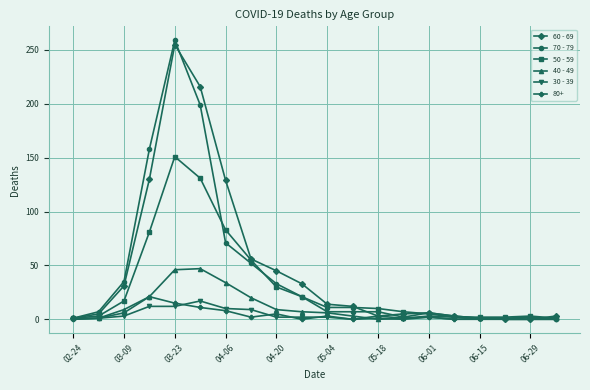

True or false: 30 - 39 has more than 2 interior local peaks.

True